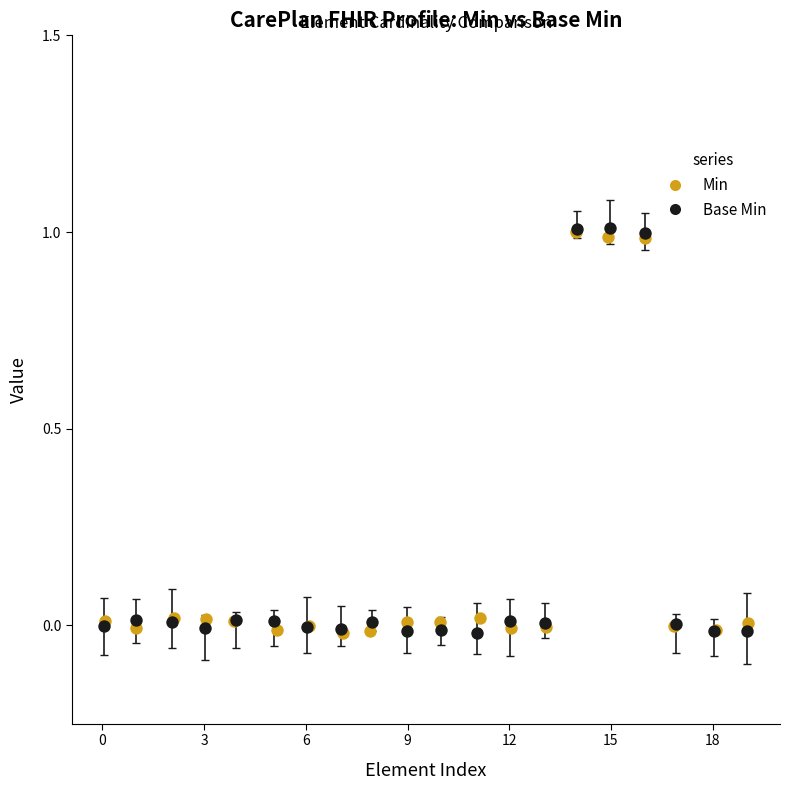

Which series has the largest Y range (max minus min)?

Base Min